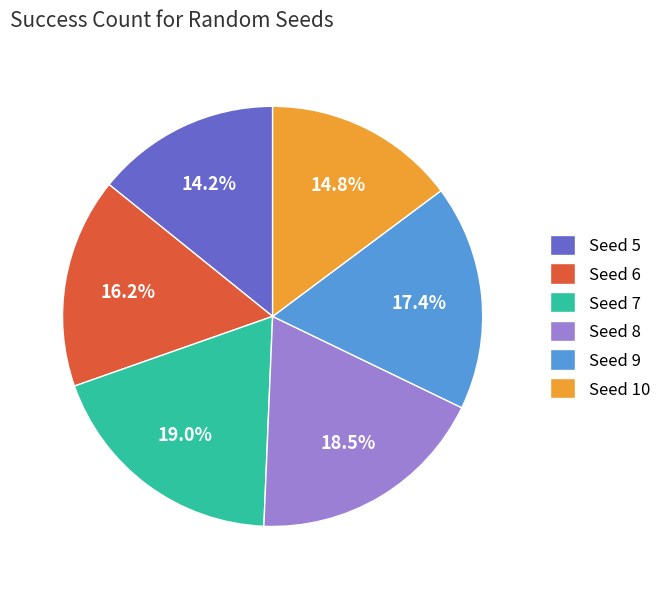

How much of the chart is everything except Seed 6?

83.8%